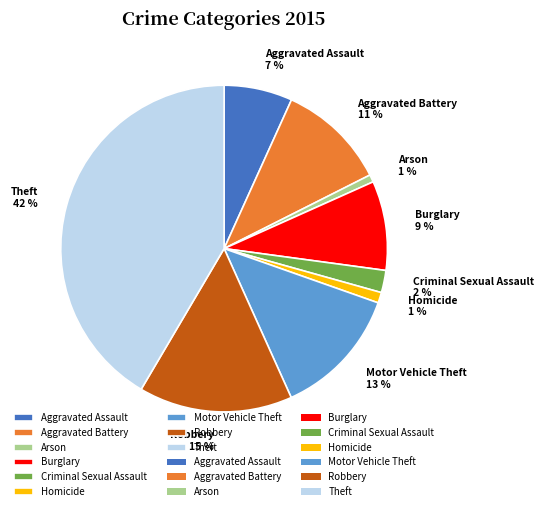

Which category has the biggest portion of the pie?

Theft